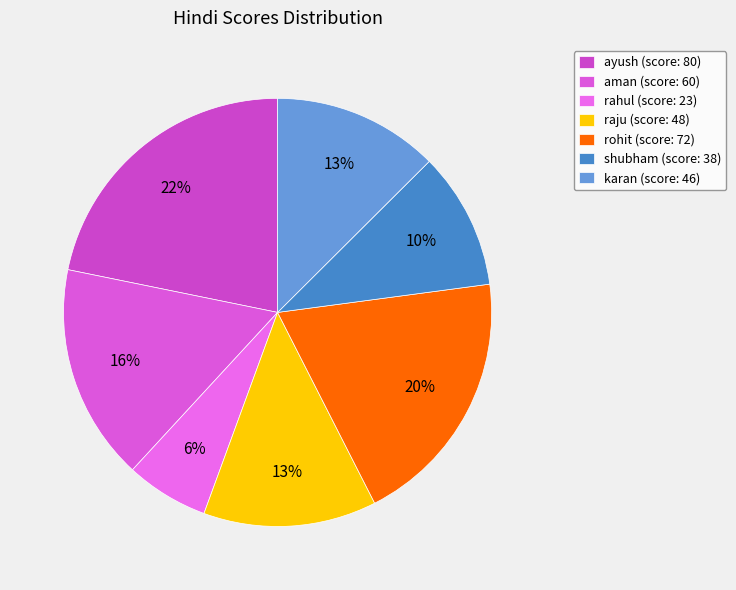

To the nearest percent, what is the difference between the largest and smallest slice percentages?

16%